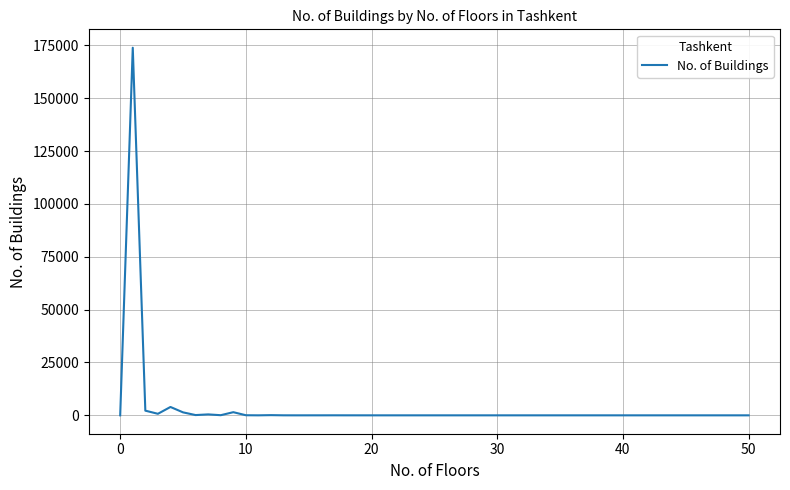

What is the maximum value shown in the chart?

173894